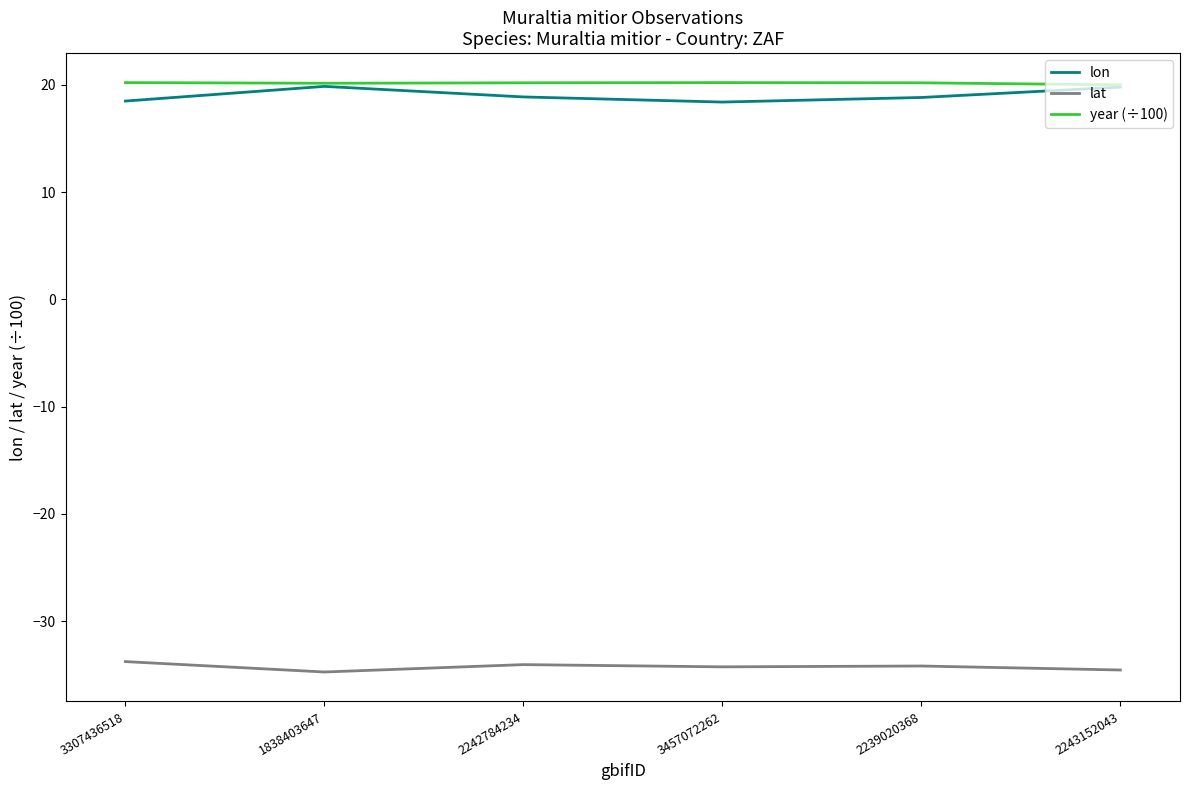

What position from the left is 1838403647?

2